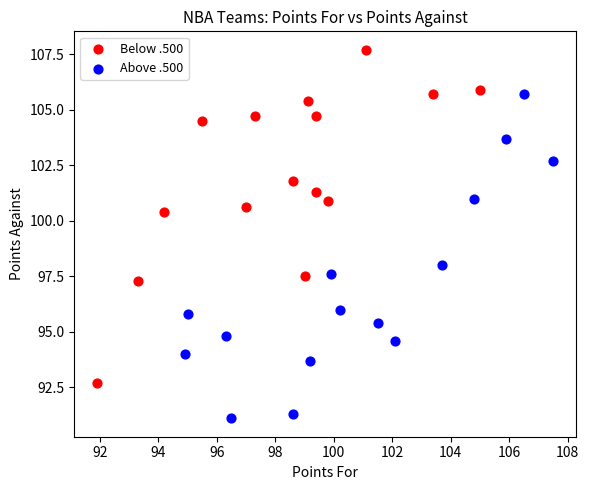

Which series contains the highest Y value?

Below .500